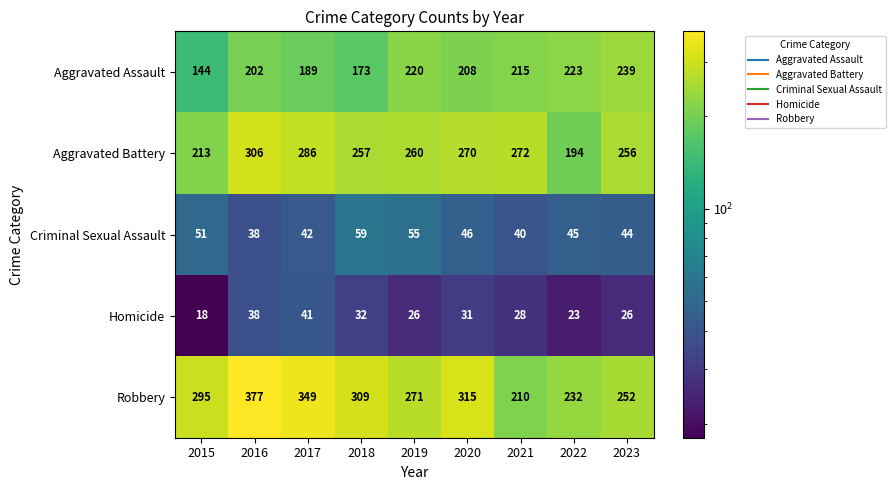

What is the average value of the Criminal Sexual Assault series?

47